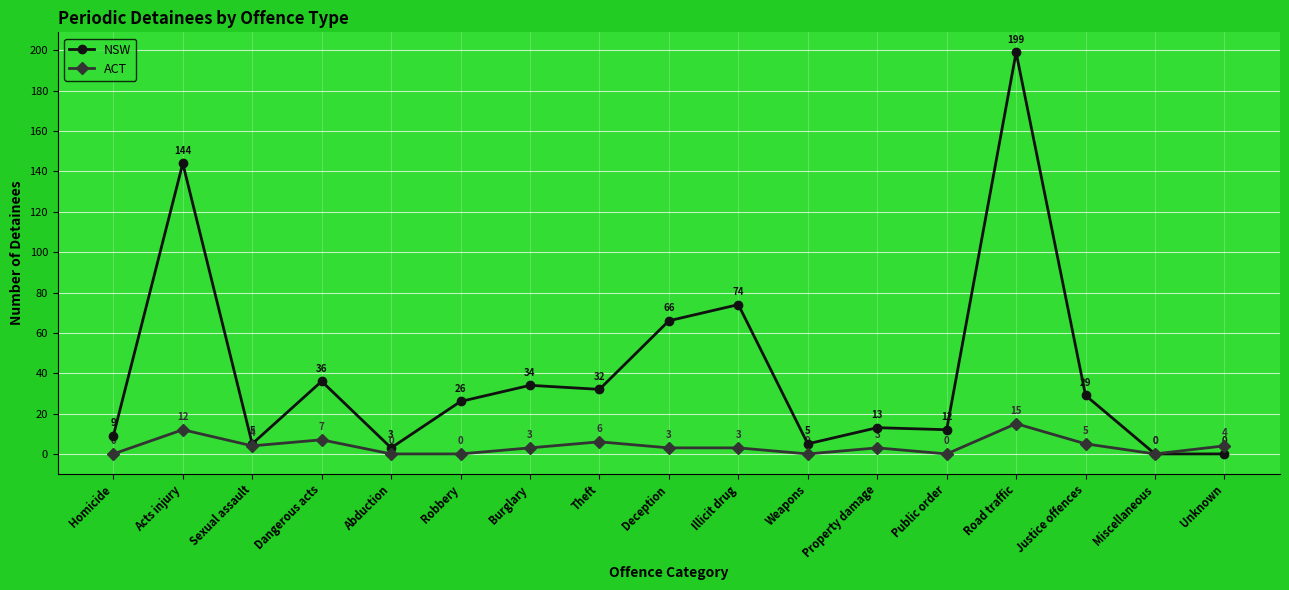

What is the difference between the second highest and second lowest values in the ACT series?

12